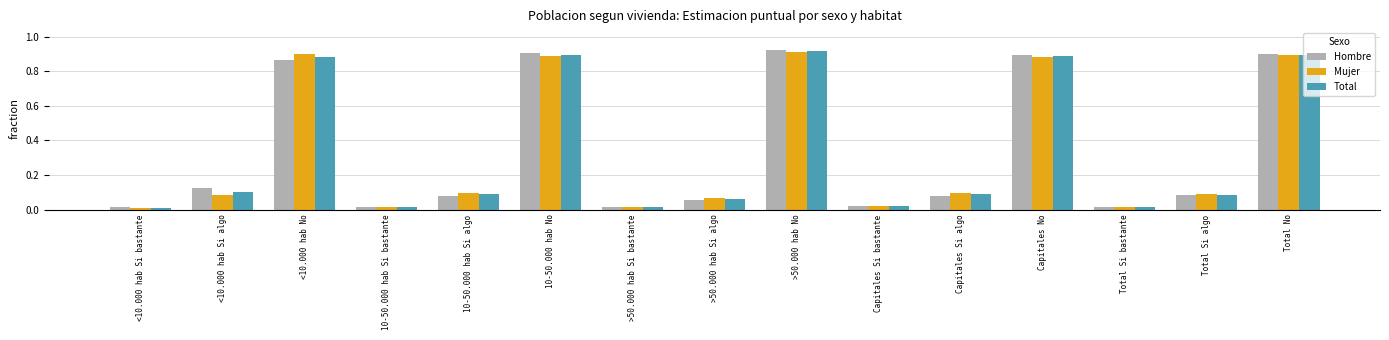

At which category is the sum across all series the highest?

>50.000 hab No